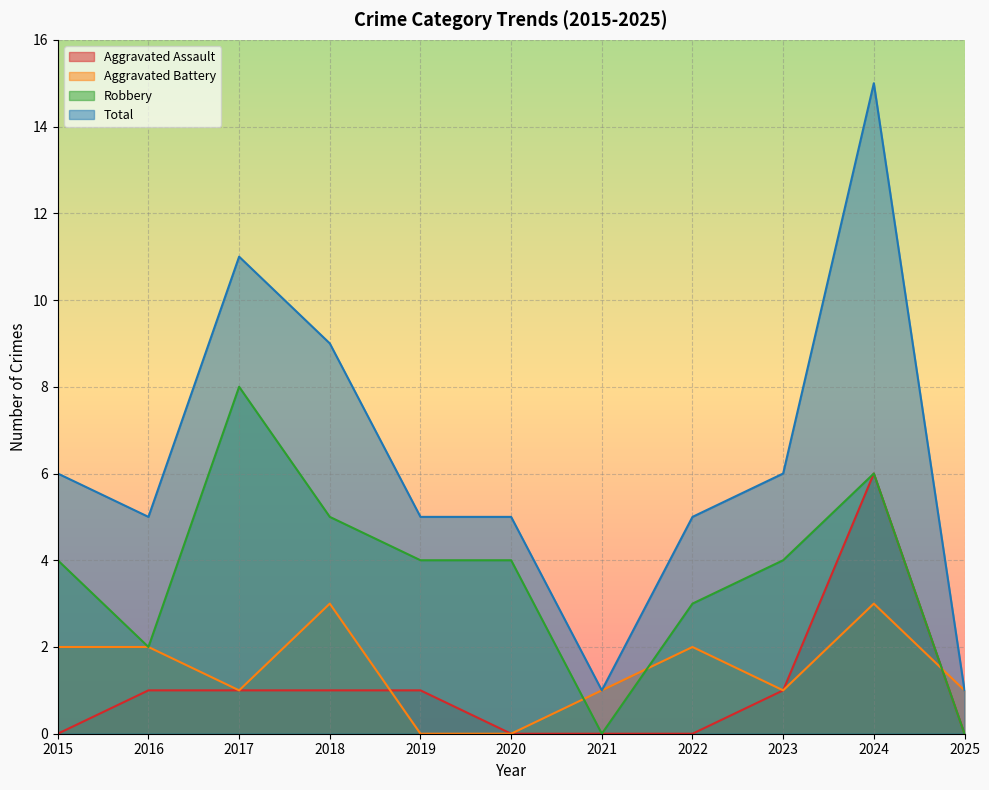

What is the average value of the Aggravated Battery series?

1